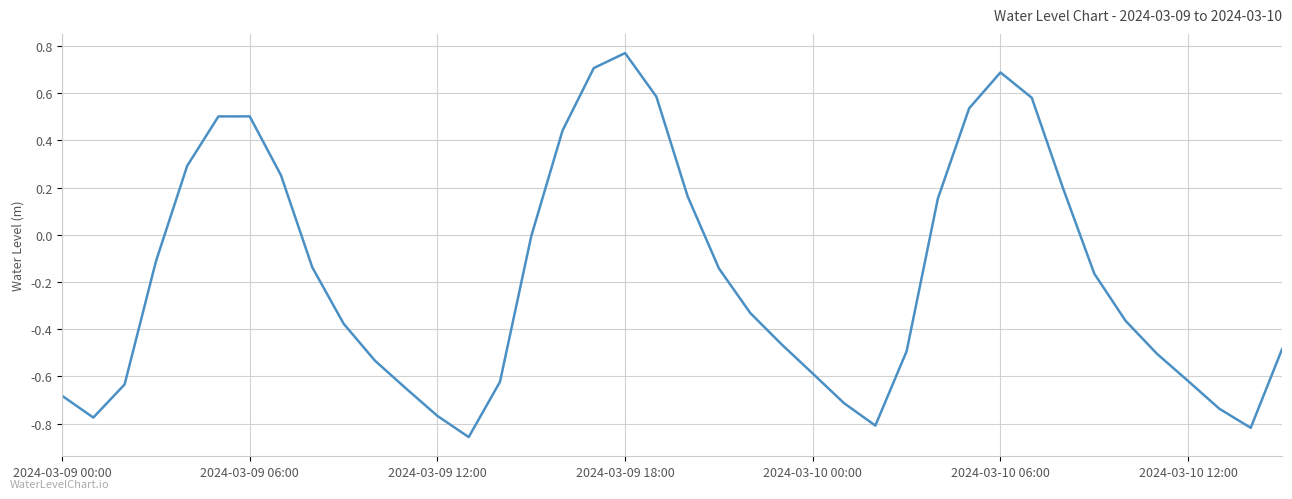

What is the difference between the maximum and minimum values?

1.6